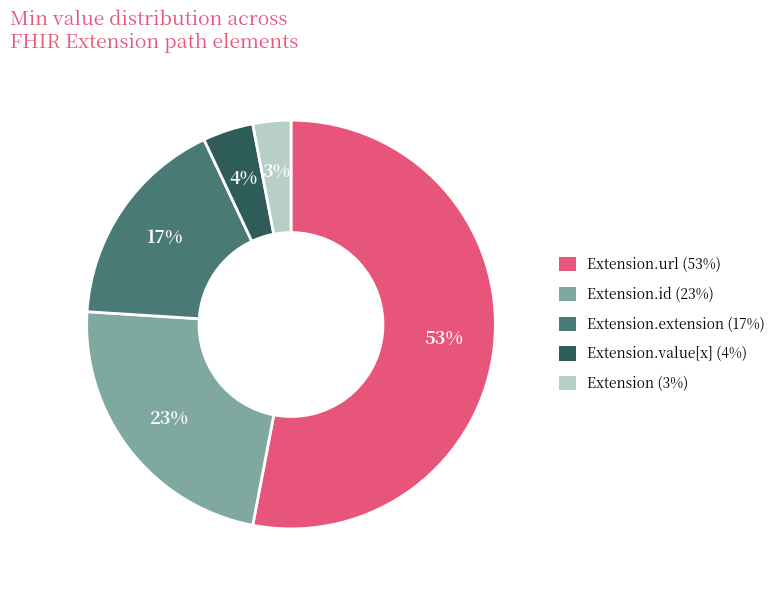

To the nearest percent, what is the difference between the largest and smallest slice percentages?

50%